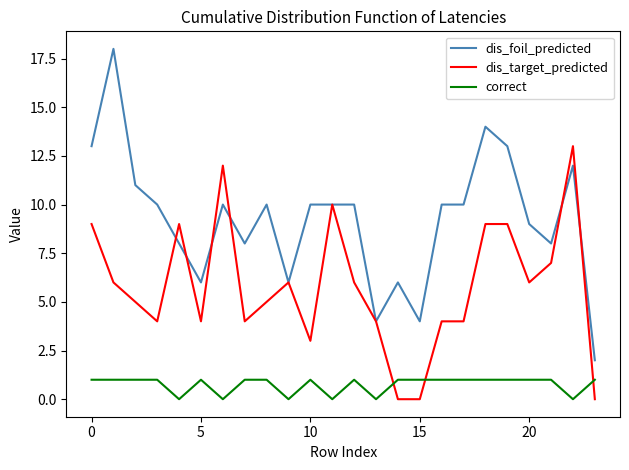

True or false: correct and dis_foil_predicted cross at least once.

False